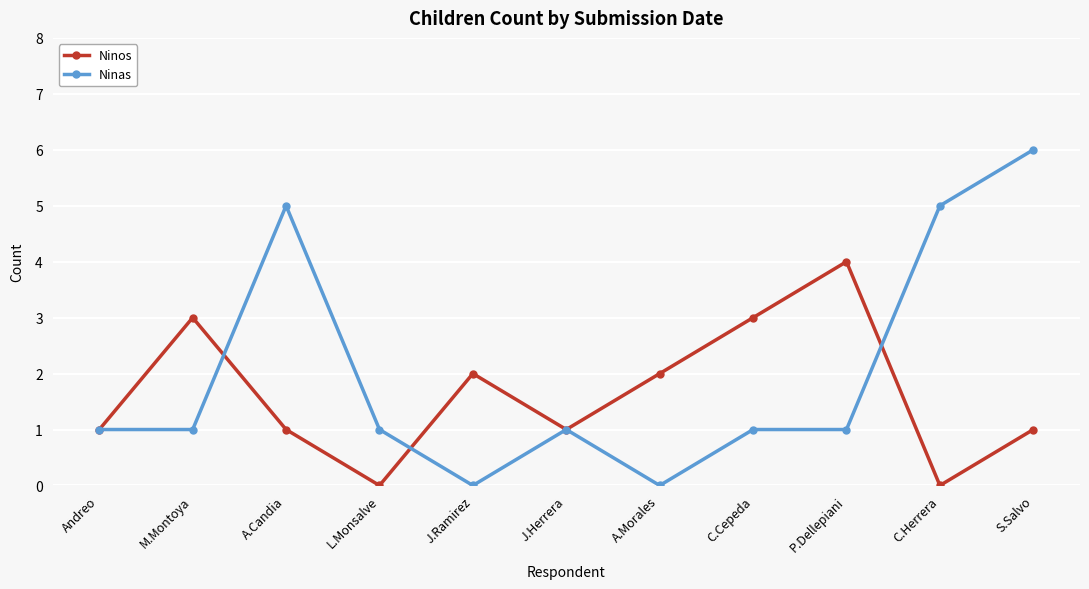

Which series has the largest range (max minus min)?

Ninas